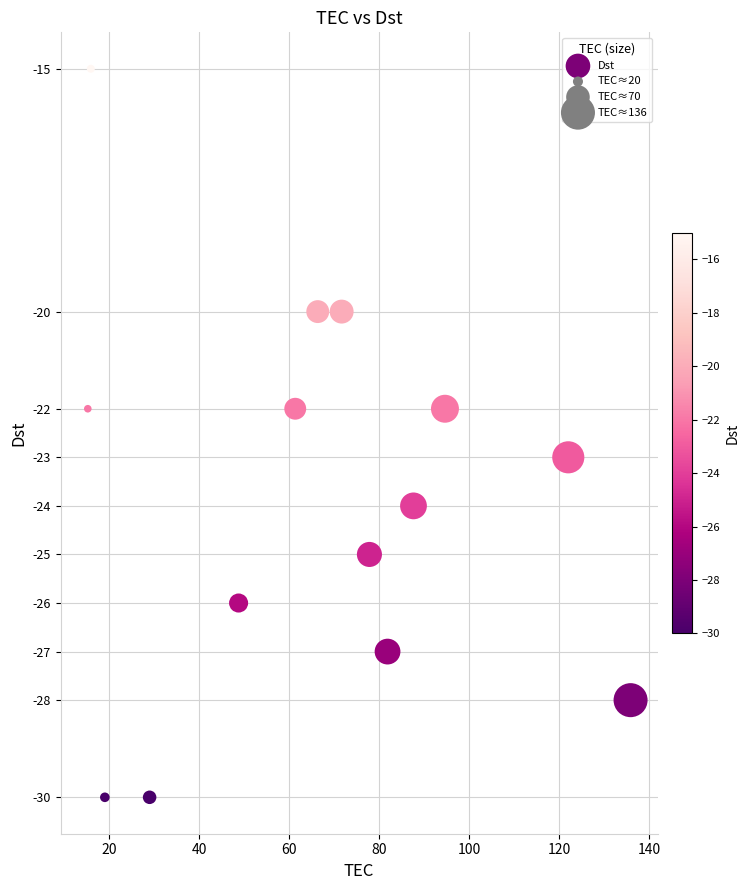

What is the range of Y values (max minus min)?

15